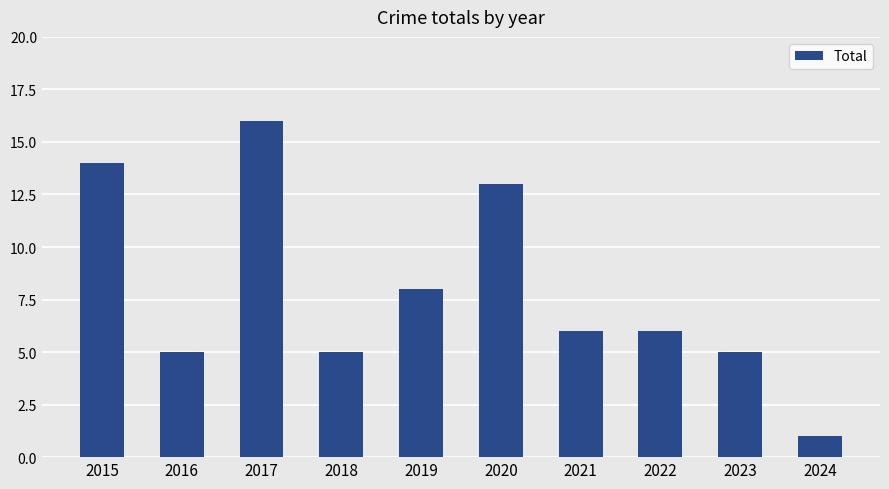

Which label corresponds to the smallest value in the chart?

2024